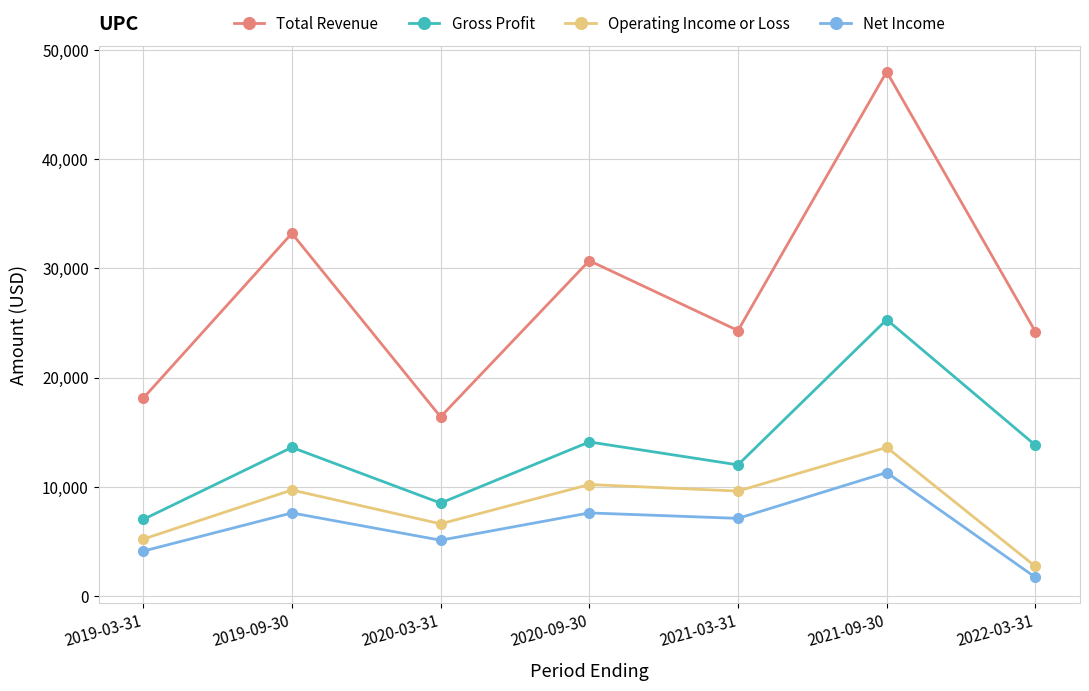

What is the maximum value for Total Revenue?

48000